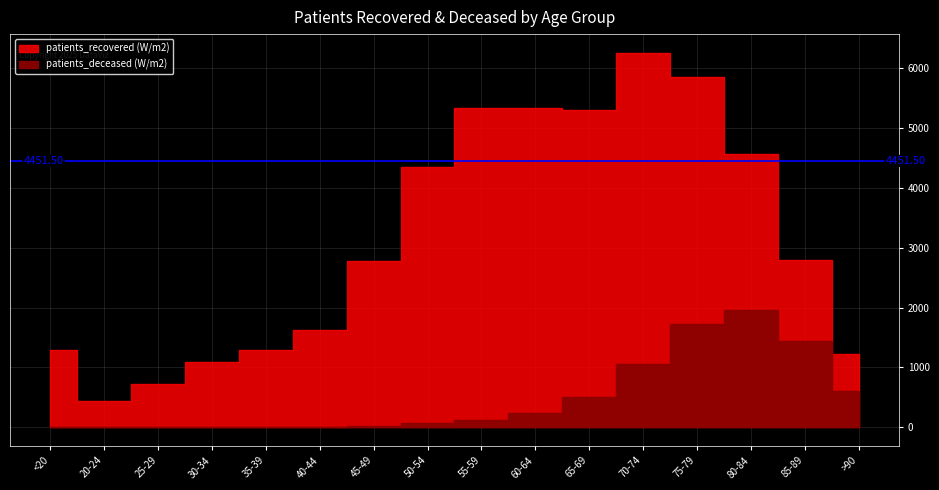

At which label does patients_deceased reach its peak?

80-84